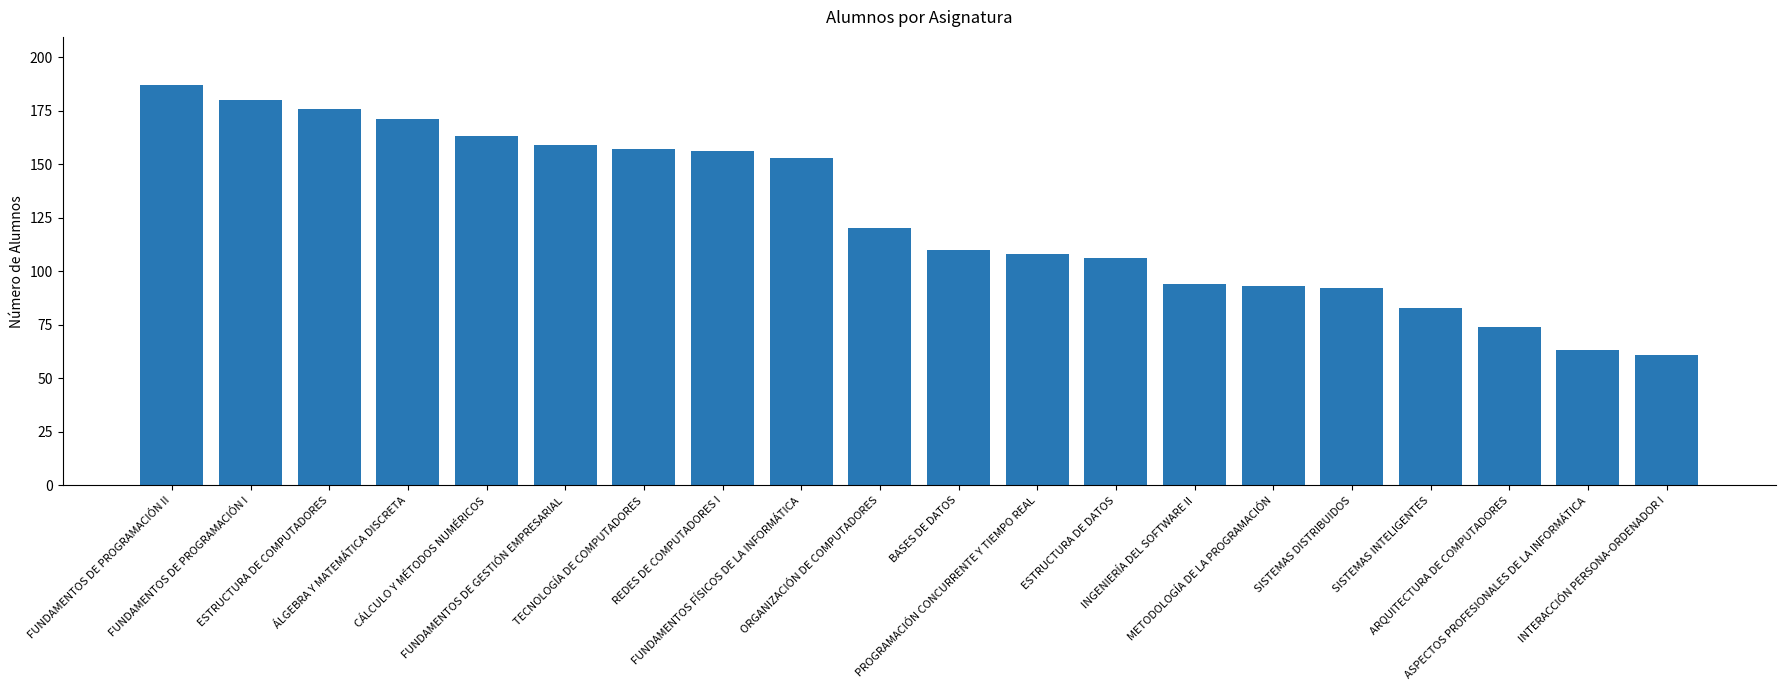

What is the minimum value shown in the chart?

61